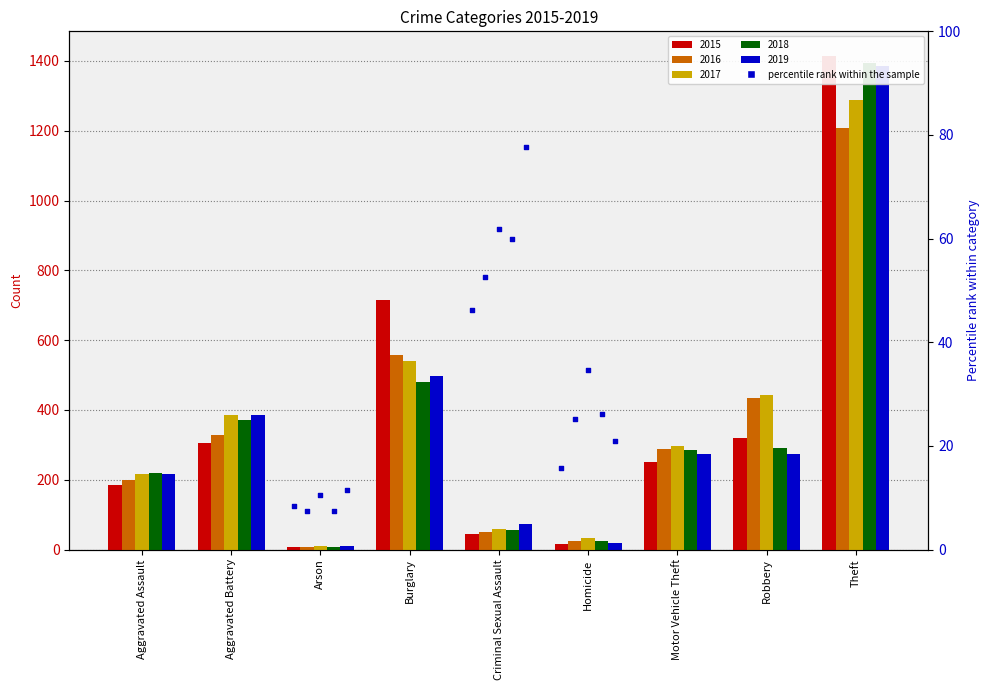

What is the total value across all series at Robbery?

1793.5